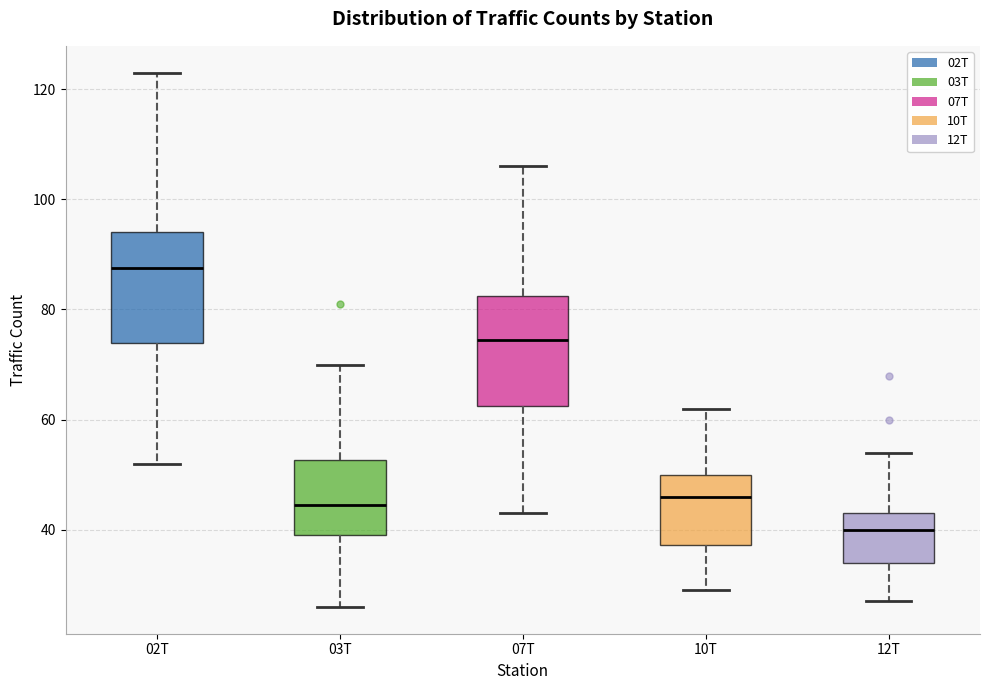

Reading left to right, read every box against the y-axis: the position of its median line, the range the box covers, and the ends of its whiskers. The values are not printed on the chart, so give them approximately, as read against the axis.

02T: median 88, box 74 to 94, whiskers 52 to 124
03T: median 44, box 40 to 52, whiskers 26 to 70
07T: median 74, box 62 to 82, whiskers 44 to 106
10T: median 46, box 38 to 50, whiskers 30 to 62
12T: median 40, box 34 to 44, whiskers 28 to 54